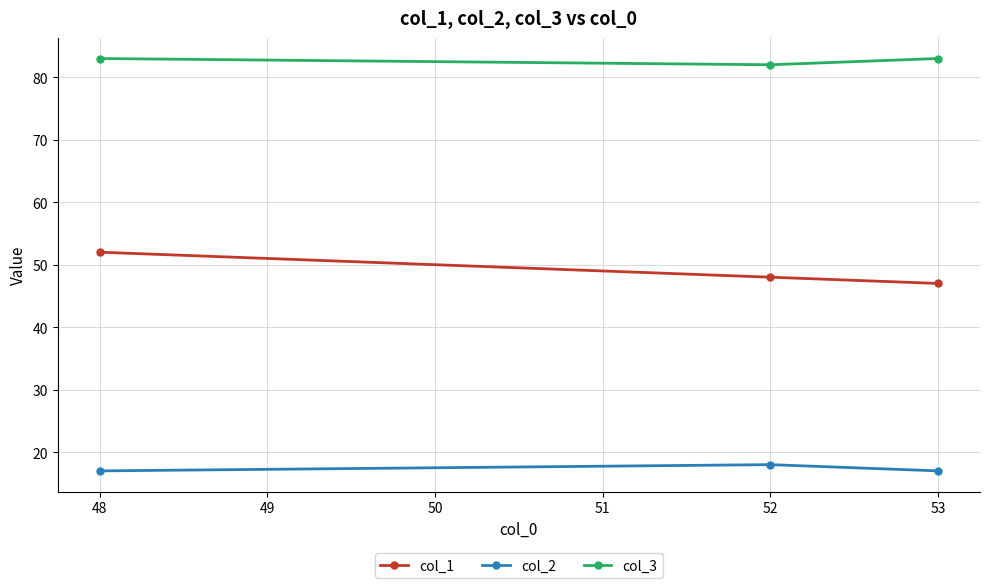

Is it true that col_3 equals 130 at 53?

False